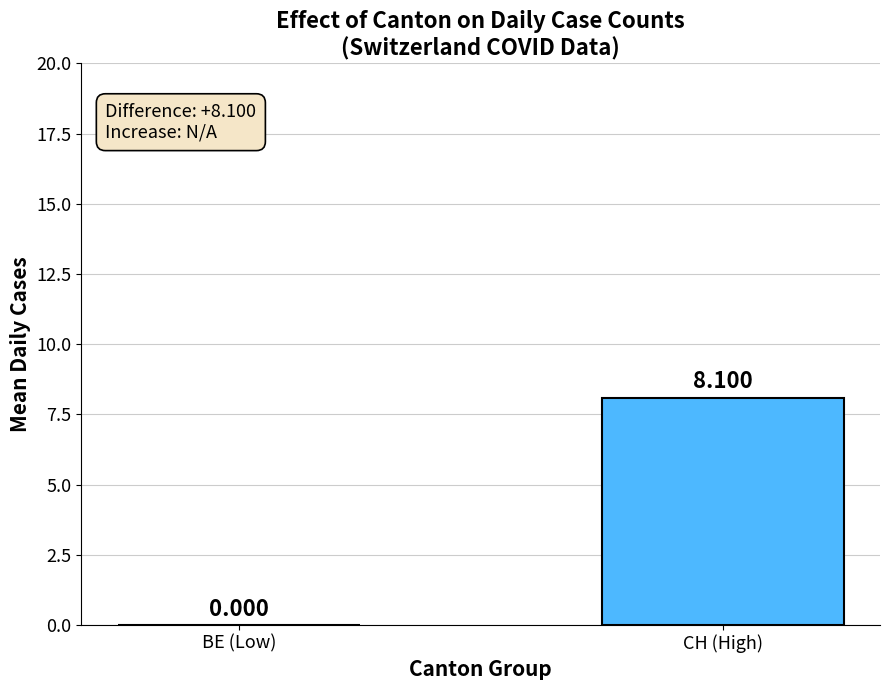

At which label is the value closest to 4?

BE (Low)